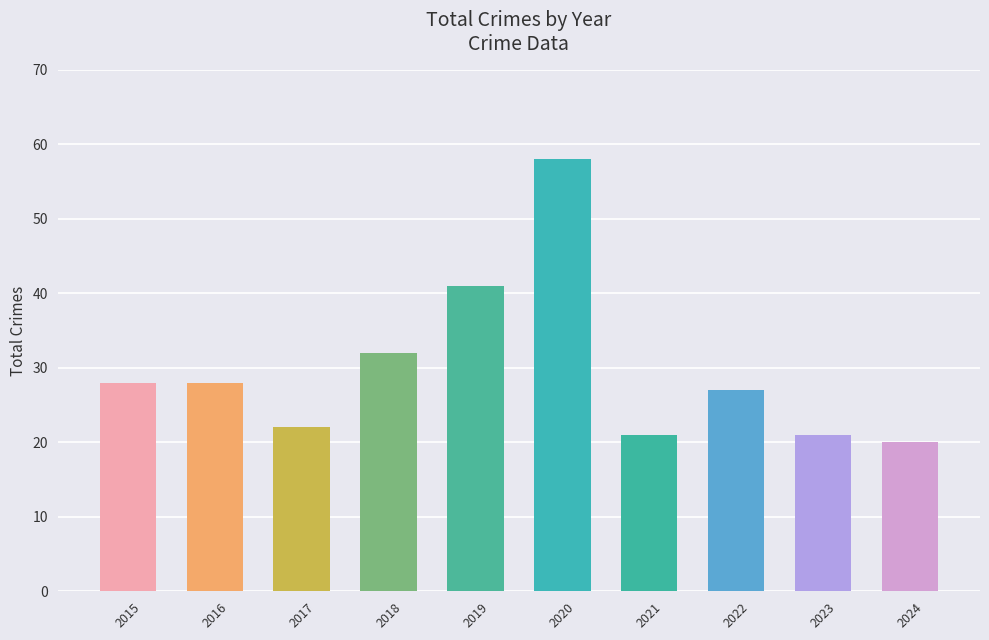

What value does the data have at 2020, to the nearest 5?

60